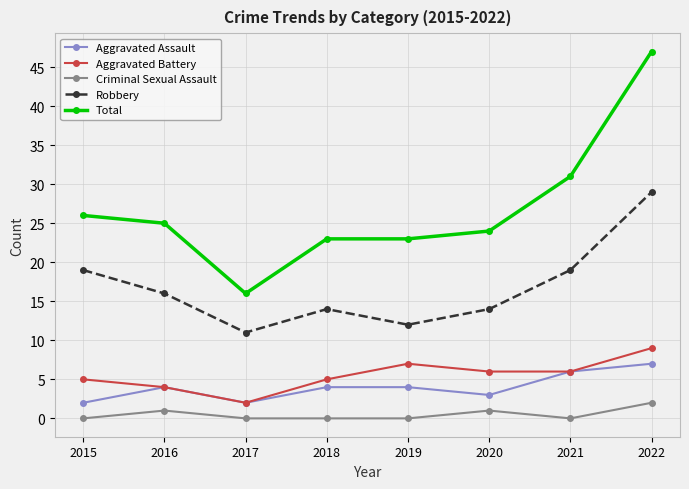

Where is the first local maximum for Robbery?

2018